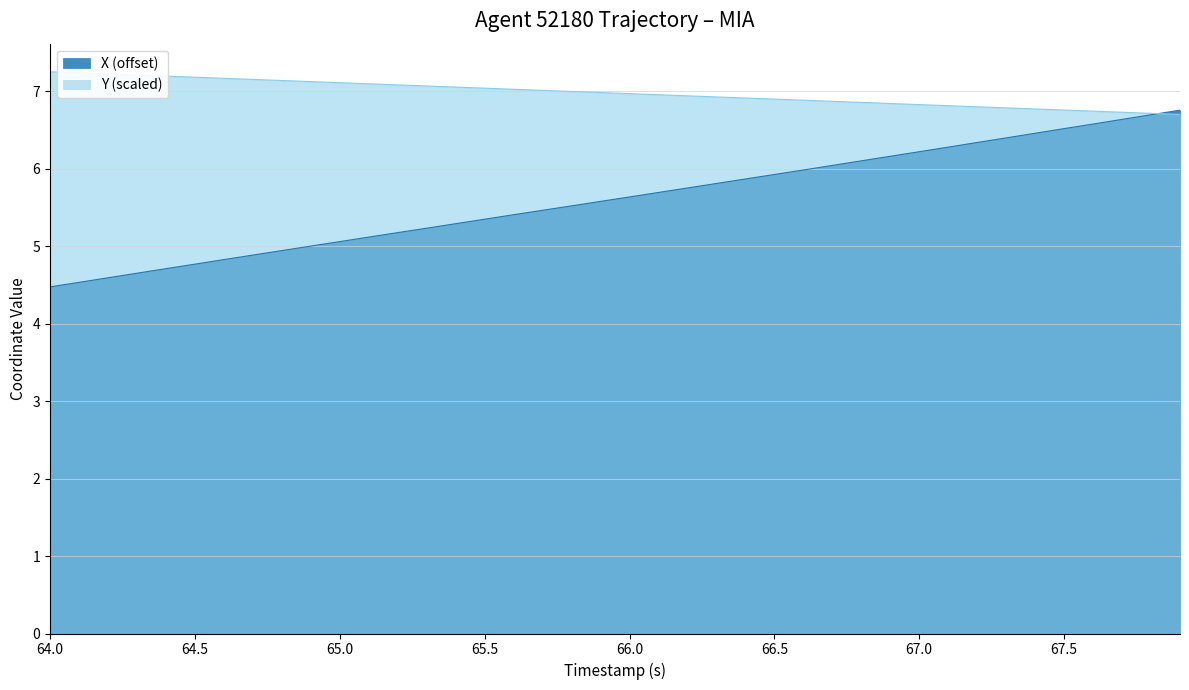

Rank the series by their average value, from highest to lowest.

Y (scaled), X (offset)